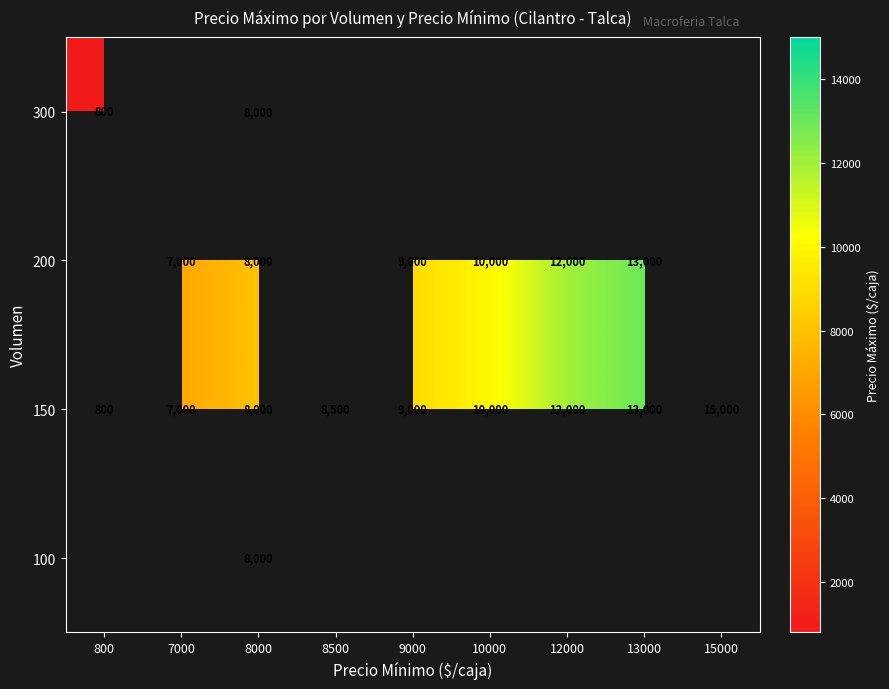

The 200 series shows 12000 at 12000. True or false?

True